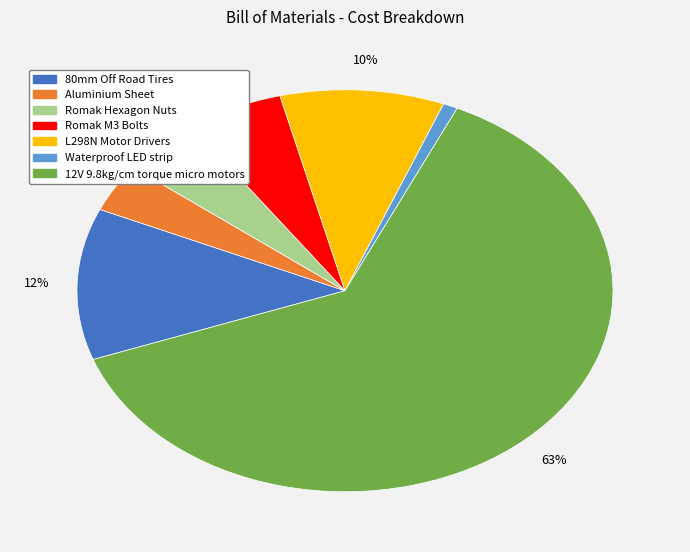

Rank the categories by value from lowest to highest.

Waterproof LED strip, Aluminium Sheet, Romak Hexagon Nuts, Romak M3 Bolts, L298N Motor Drivers, 80mm Off Road Tires, 12V 9.8kg/cm torque micro motors